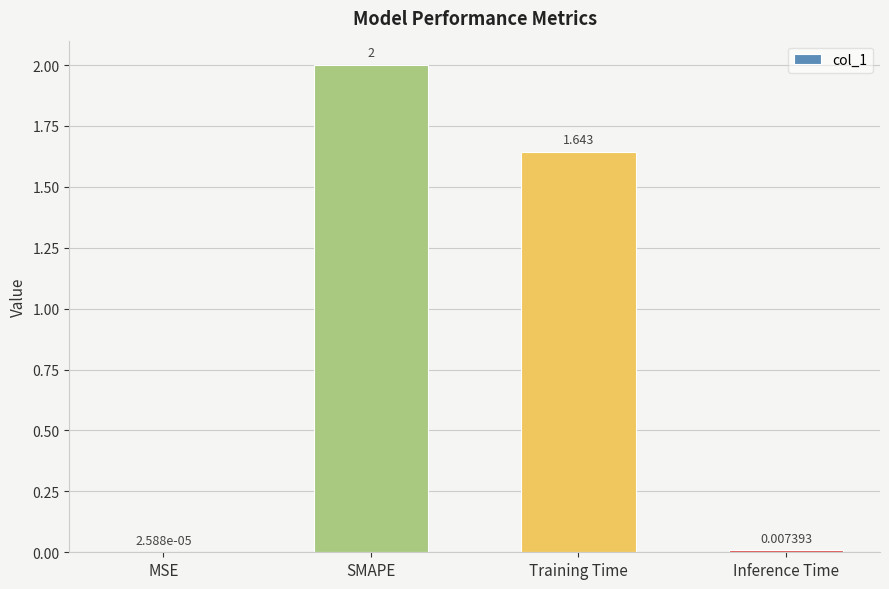

Between MSE and Inference Time, which is larger?

Inference Time